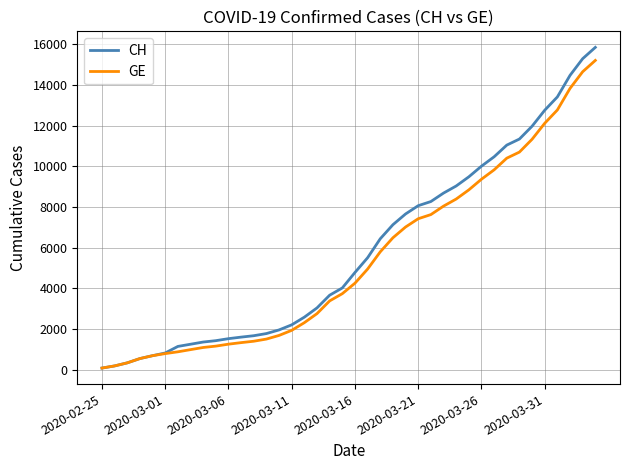

What is the maximum value for GE?

15208